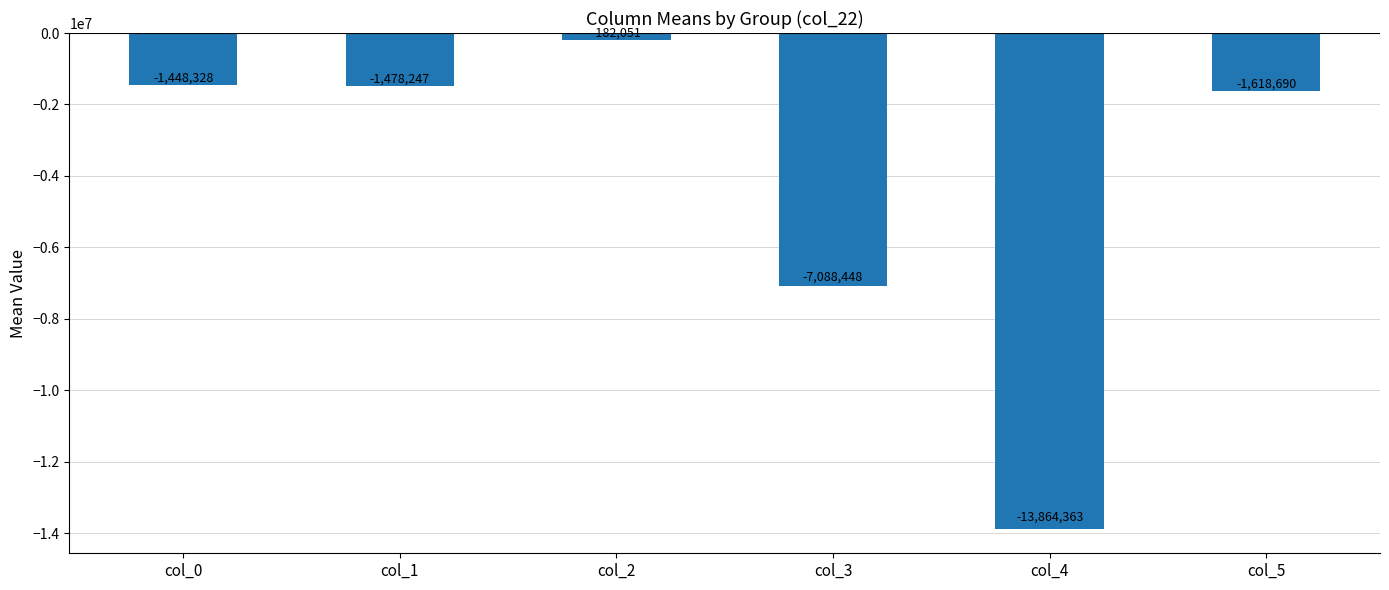

Count the number of values greater than -1478247.

2